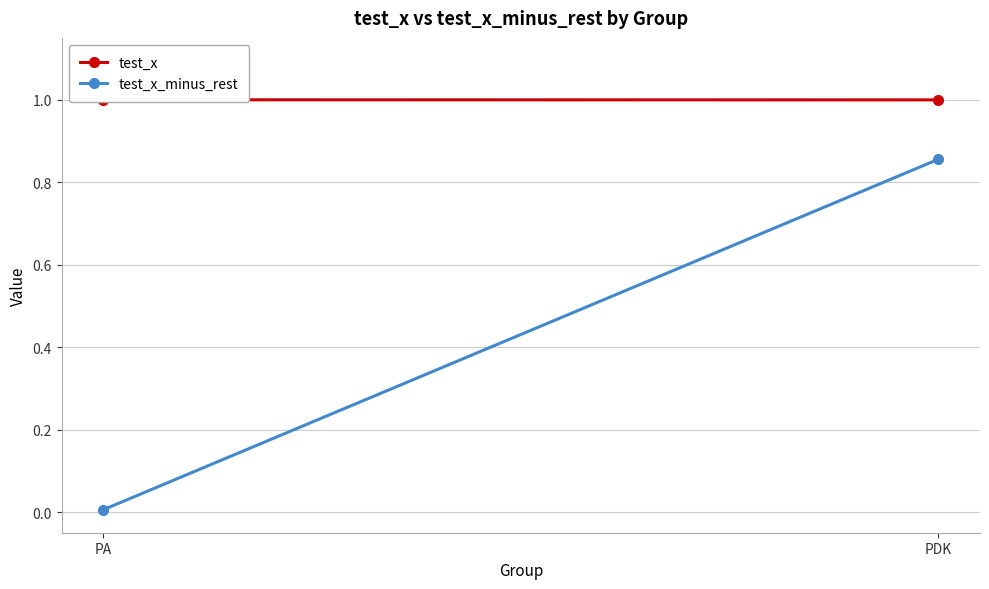

What are all the series names shown in the legend?

test_x, test_x_minus_rest